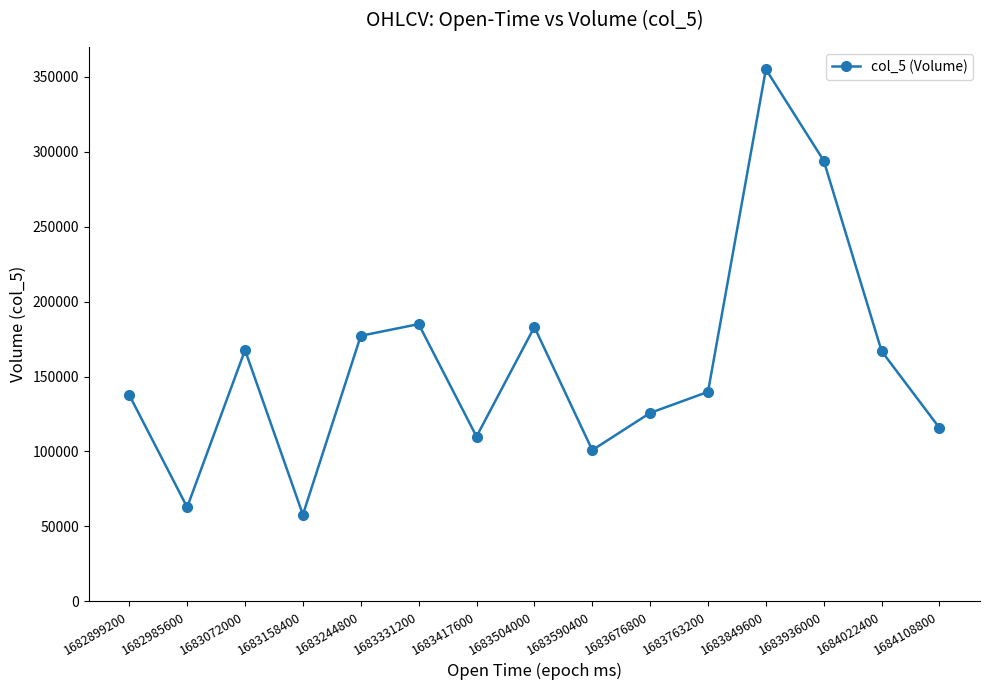

True or false: the data shows 294086.2 at 1683936000.

True